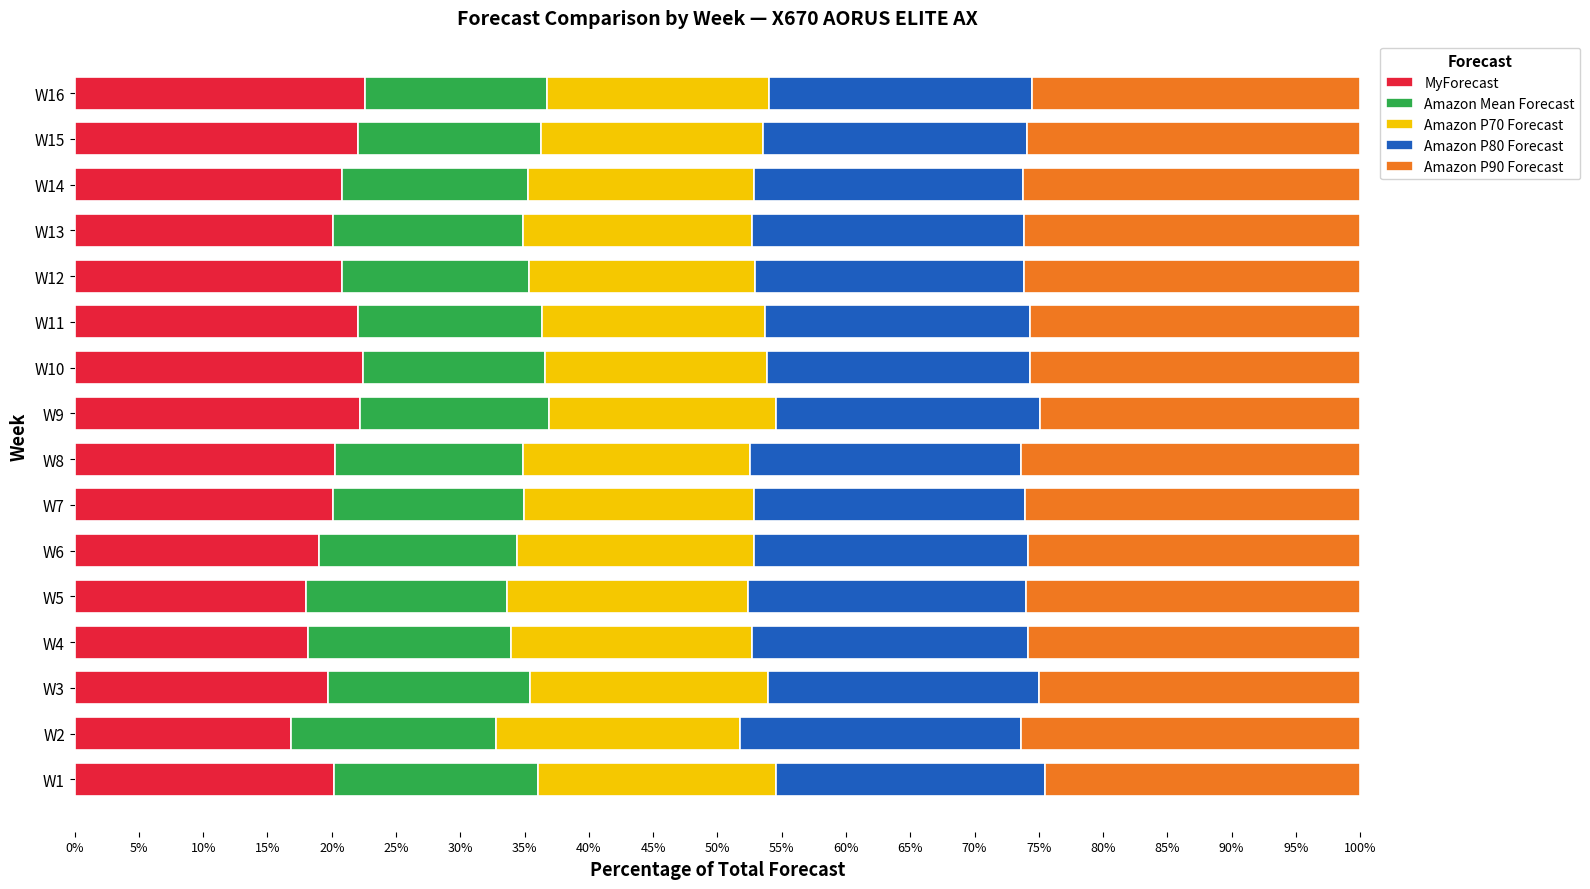

What is the lowest value of the MyForecast series?

16.8